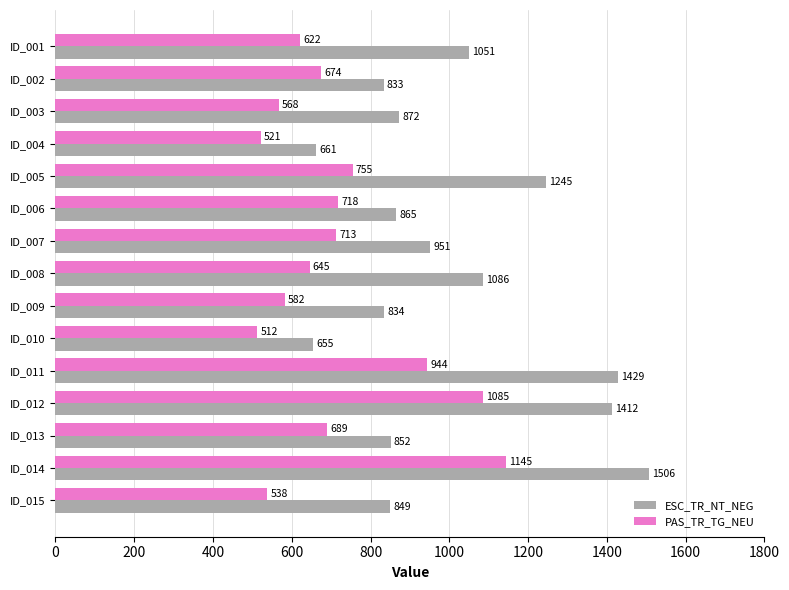

Which category has the highest value across all series?

ID_014